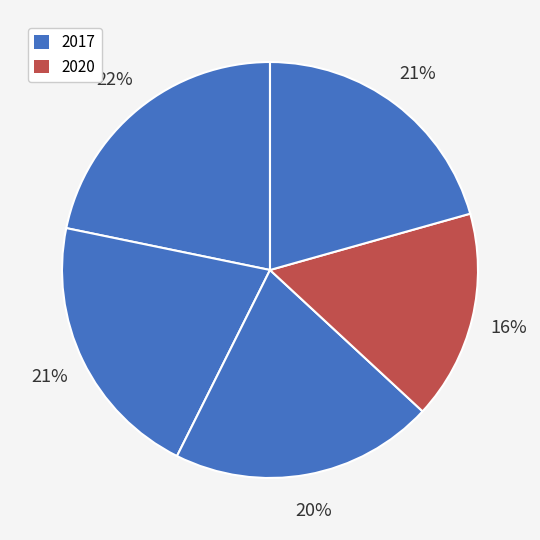

How many segments does this pie chart have?

5